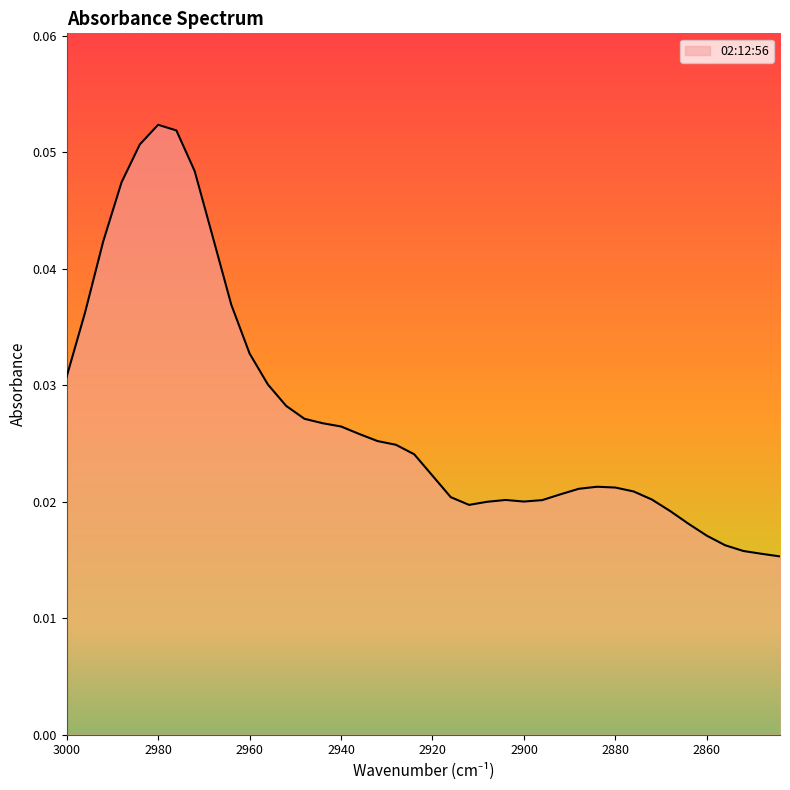

At which category does the data reach its first local valley?

2912